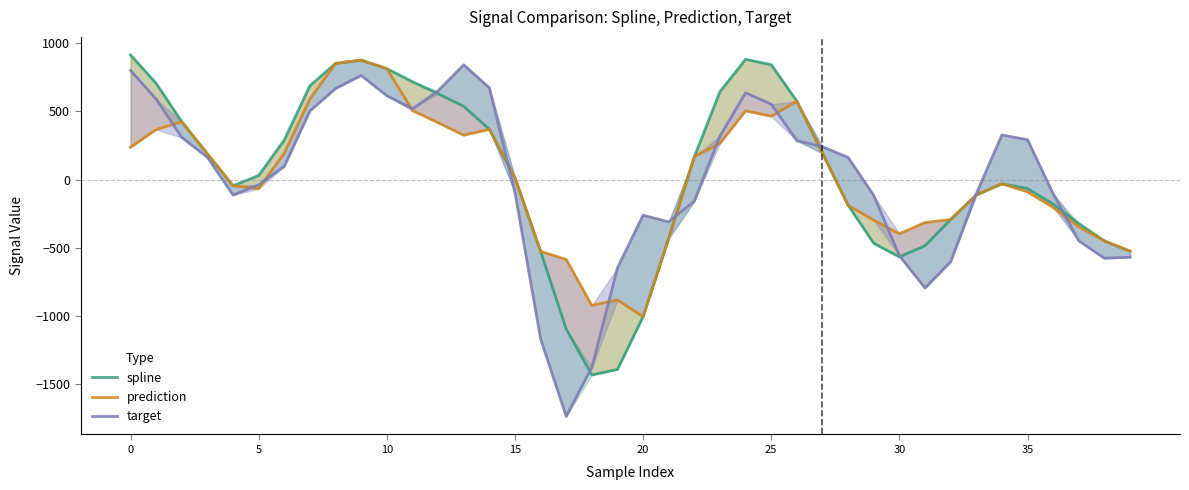

At which category does target reach its first local peak?

9